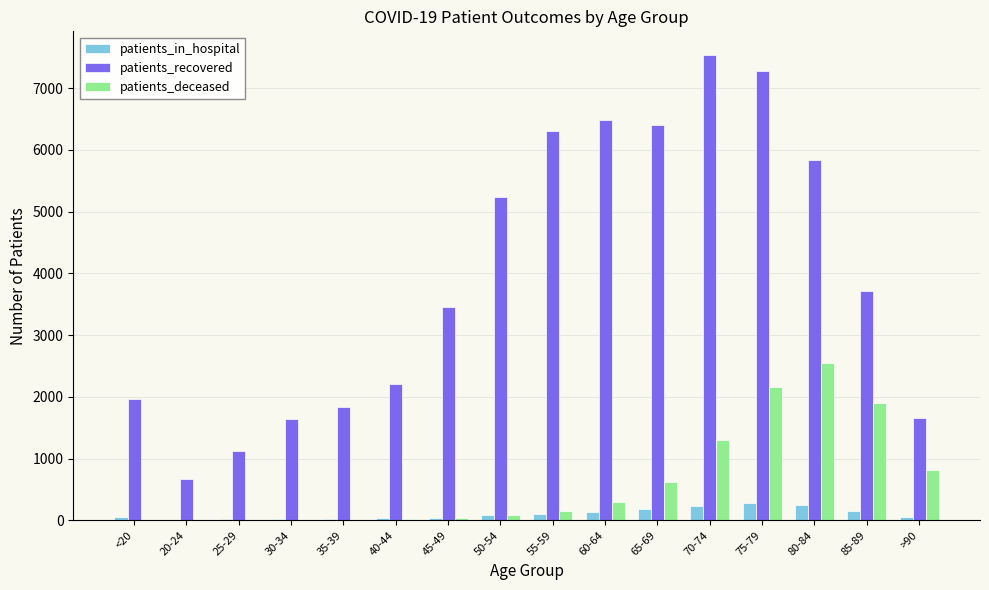

Between 35-39 and 70-74, which series saw the biggest shift?

patients_recovered